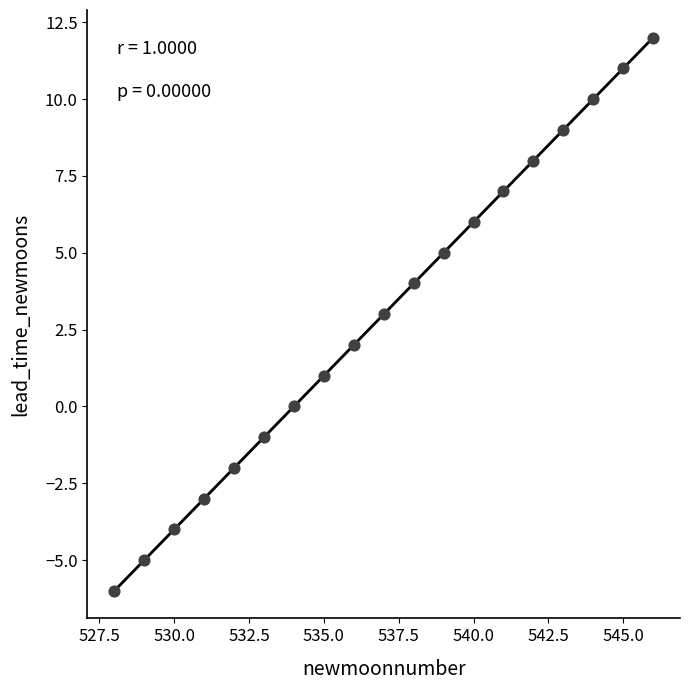

What is the range of X values (max minus min)?

18